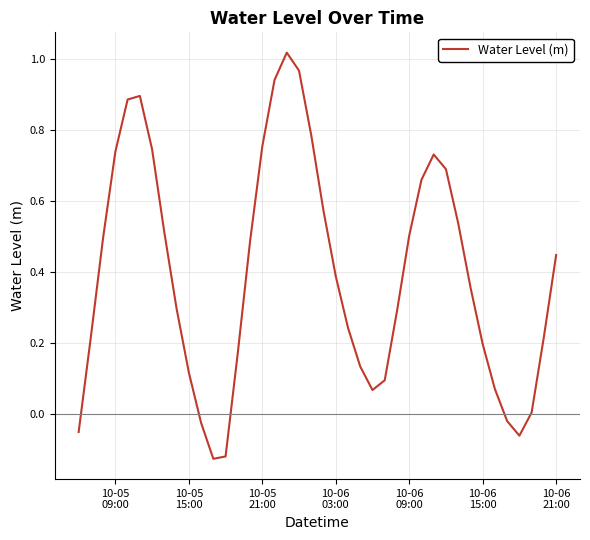

Does the chart have visible grid lines?

Yes